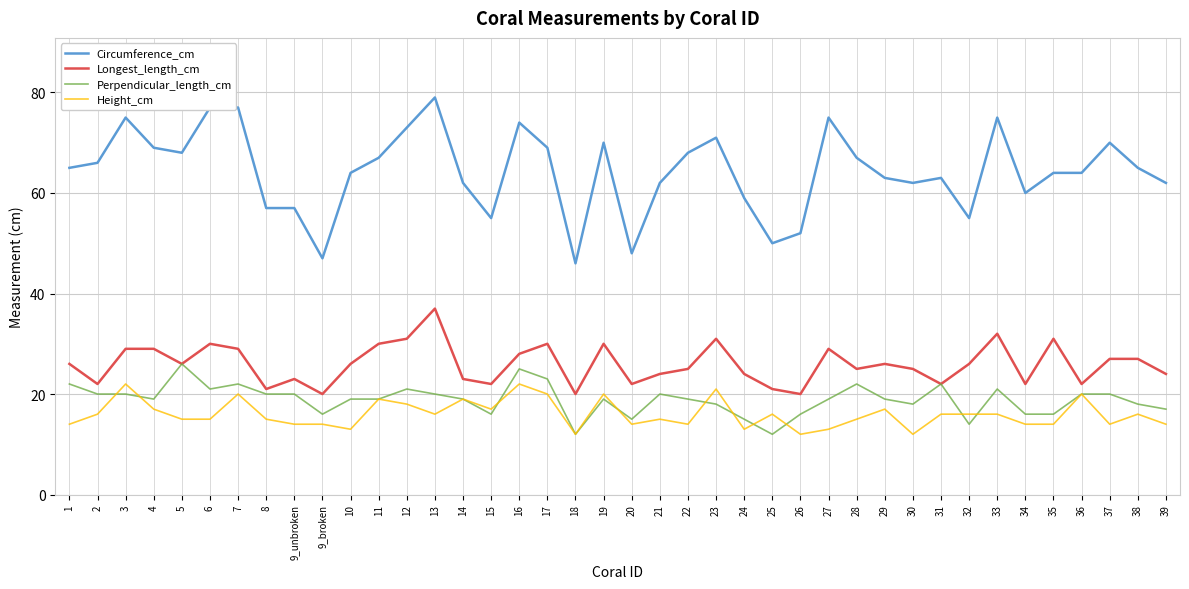

Count the number of data series in this chart.

4